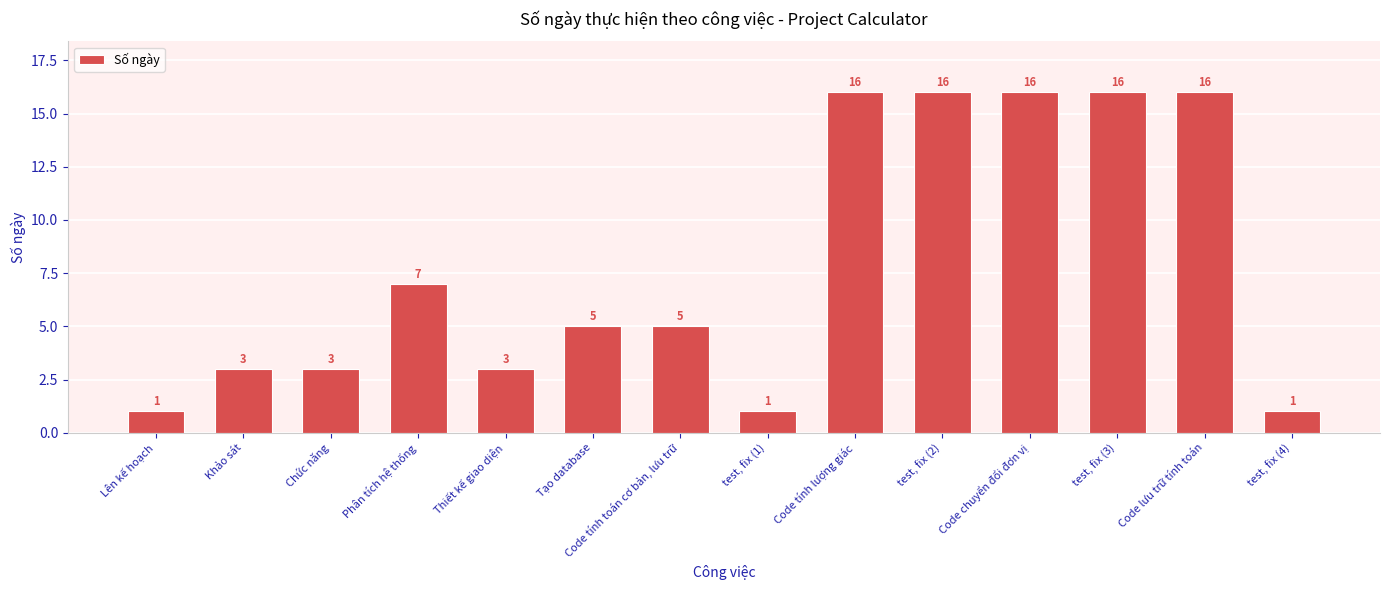

Where does the data first go above 5?

Phân tích hệ thống